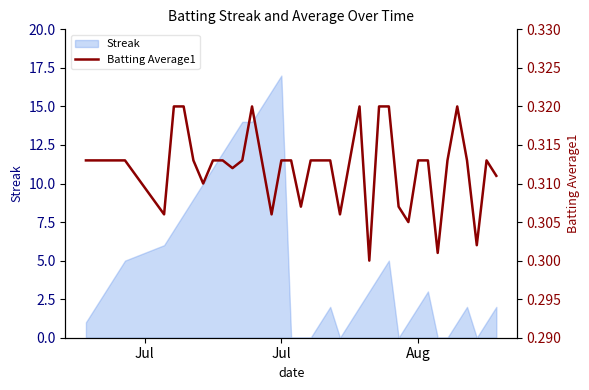

Which category has the highest value in the Streak series?

Jul